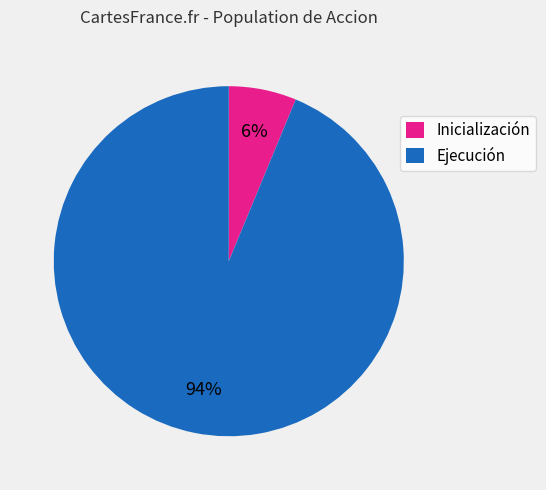

To the nearest percent, what percentage of the pie is Inicialización?

6%